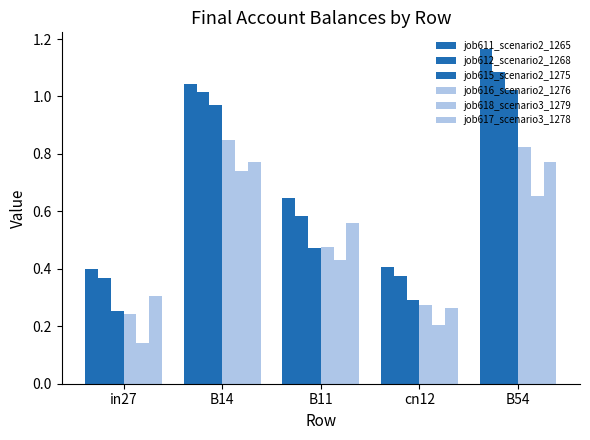

Count the number of data series in this chart.

6